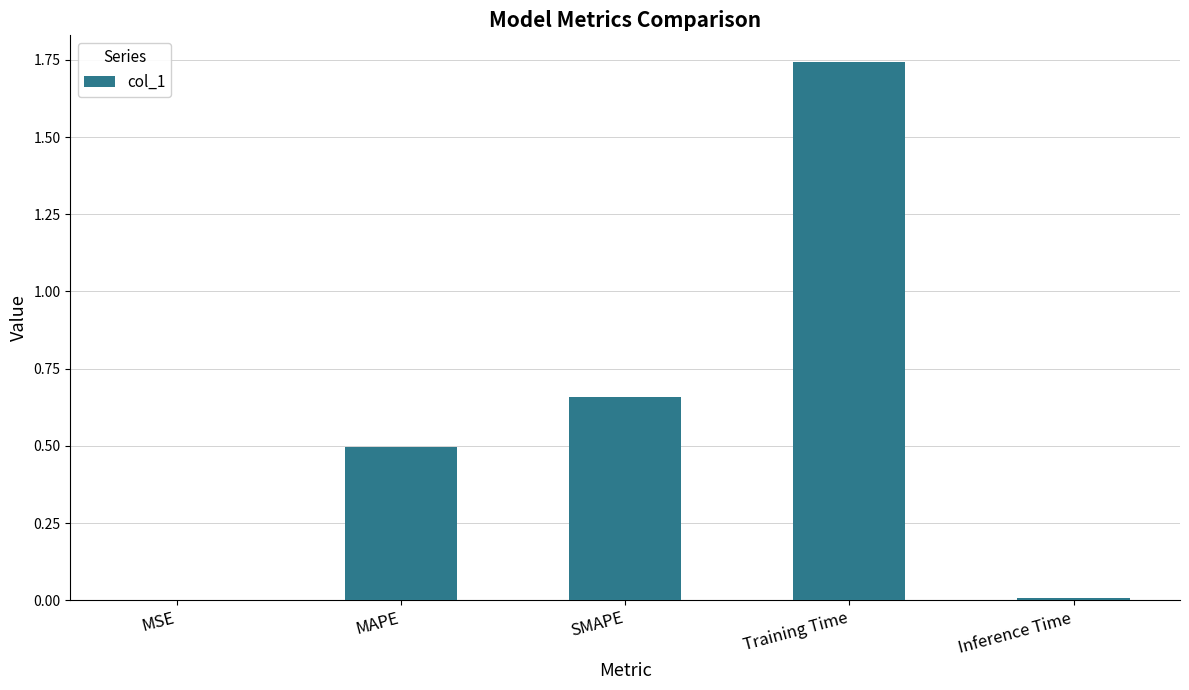

Which has a higher value, Training Time or SMAPE?

Training Time